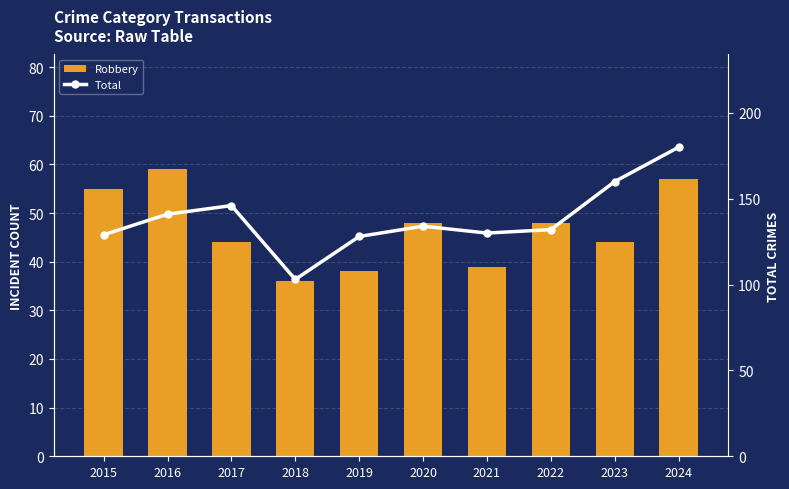

Does the chart contain stacked bars?

No